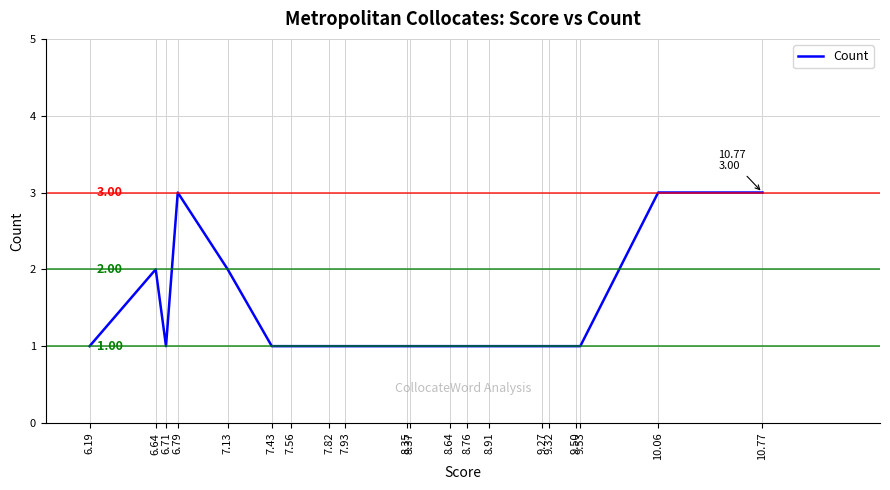

Between 8.35 and 7.93, which is larger?

8.35